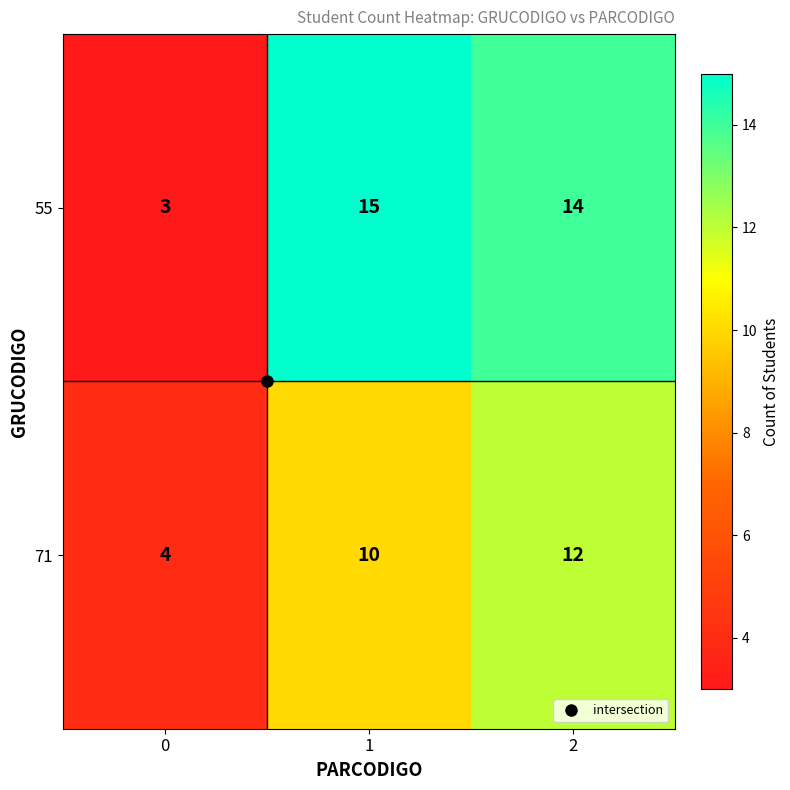

What value does the 71 series have at 0?

4